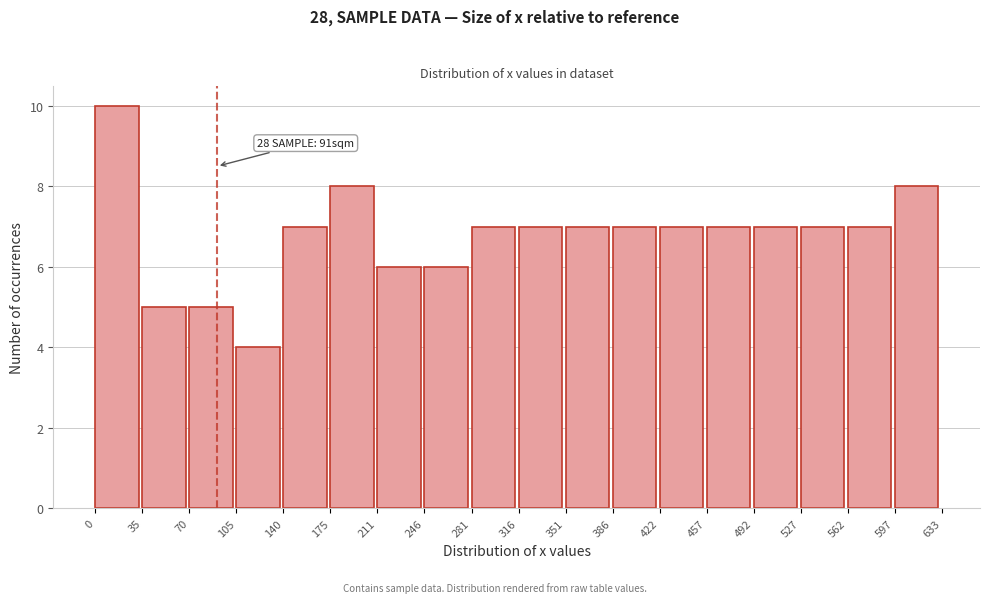

Over which range of the x-axis is the bar tallest?

0 to 35